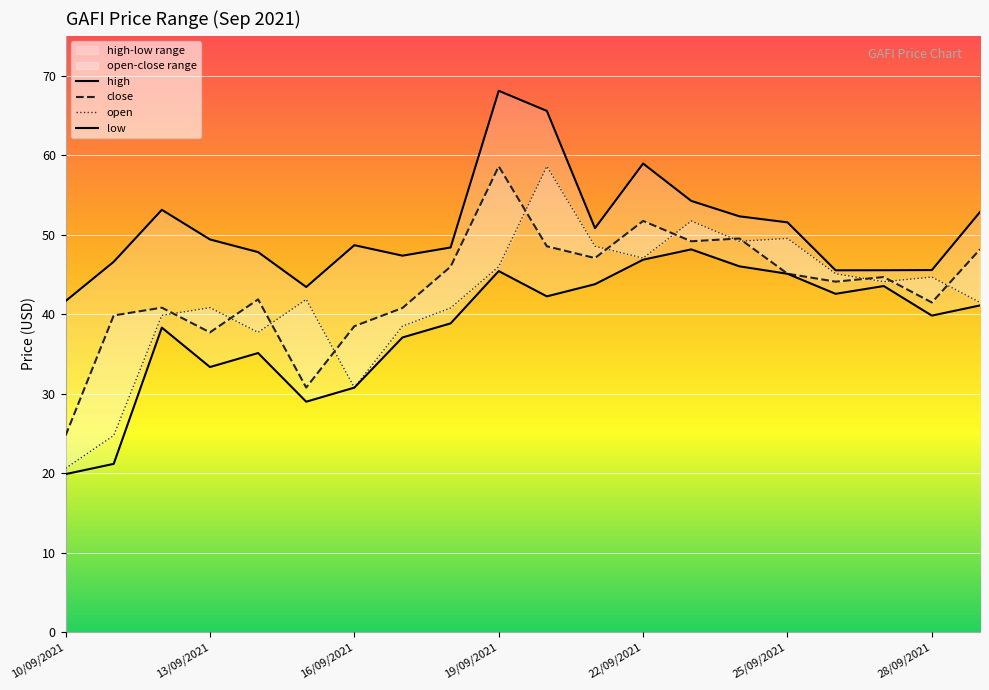

What is the lowest value of the high series?

41.6